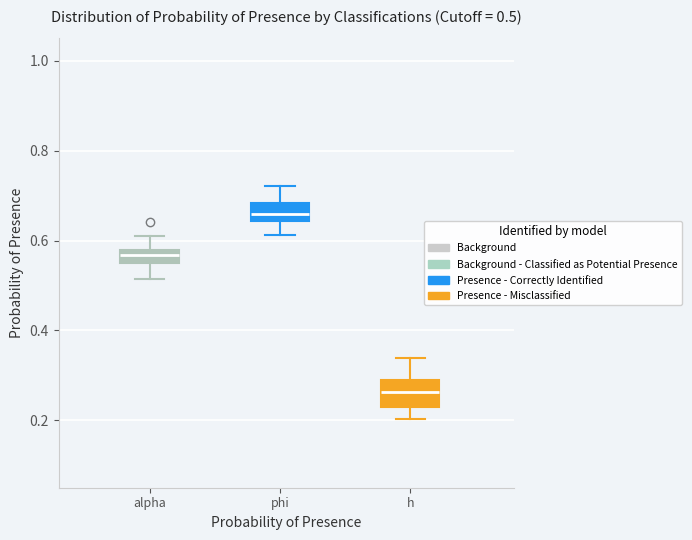

Which box's median line is the highest?

phi